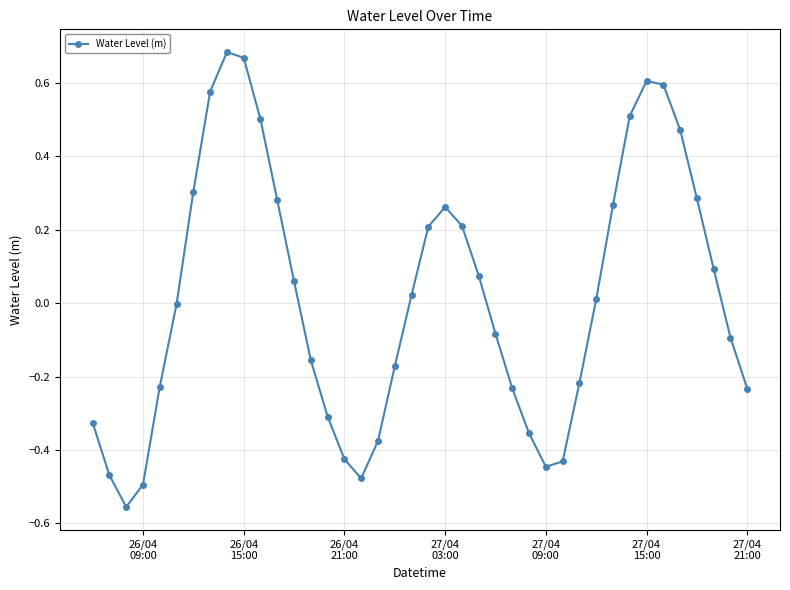

True or false: the data has more than 2 interior local peaks.

True